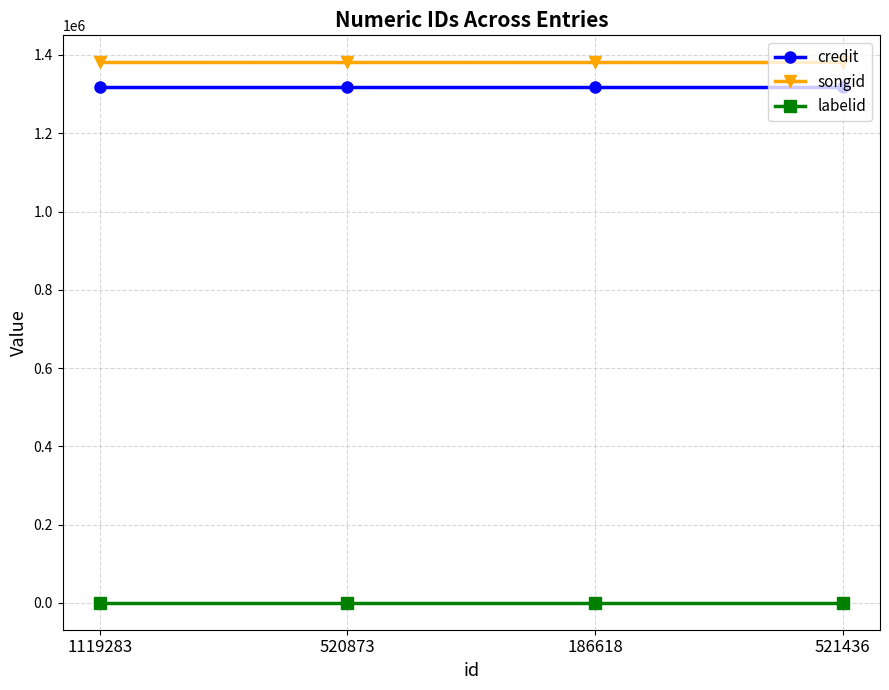

Count the number of categories in the chart.

4